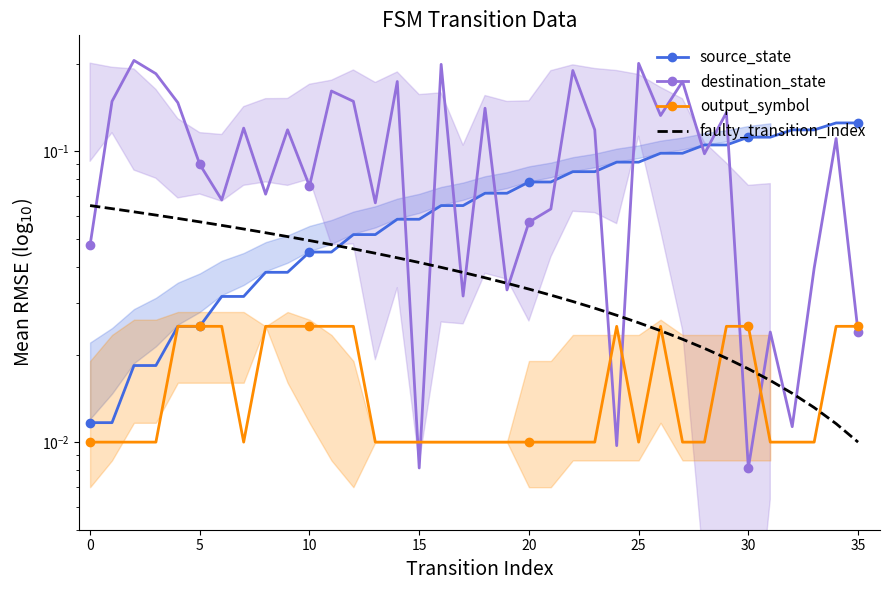

Is it true that output_symbol equals 0.0 at 17?

True